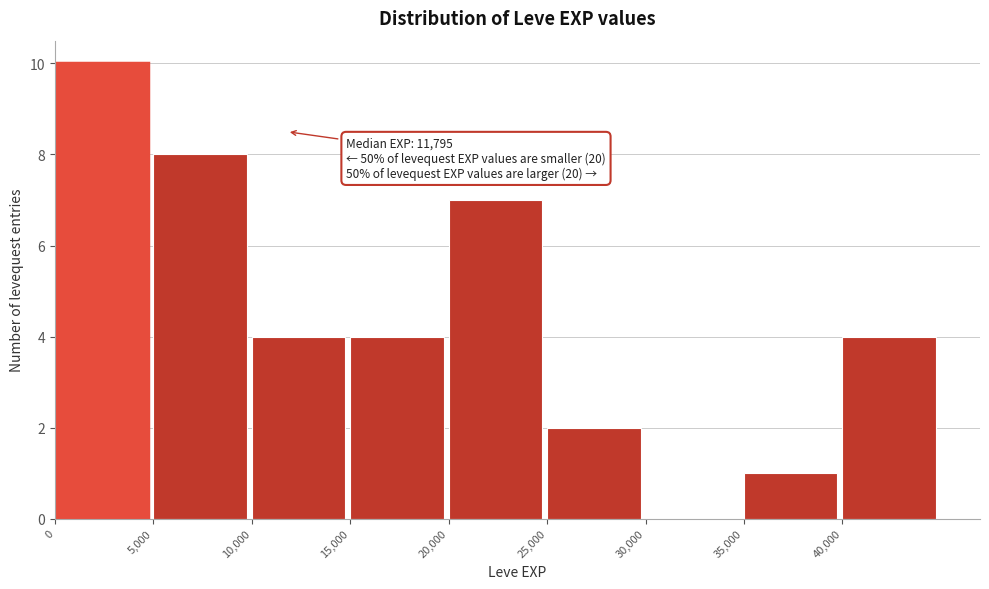

Which range on the x-axis has the tallest bar?

0 to 5000